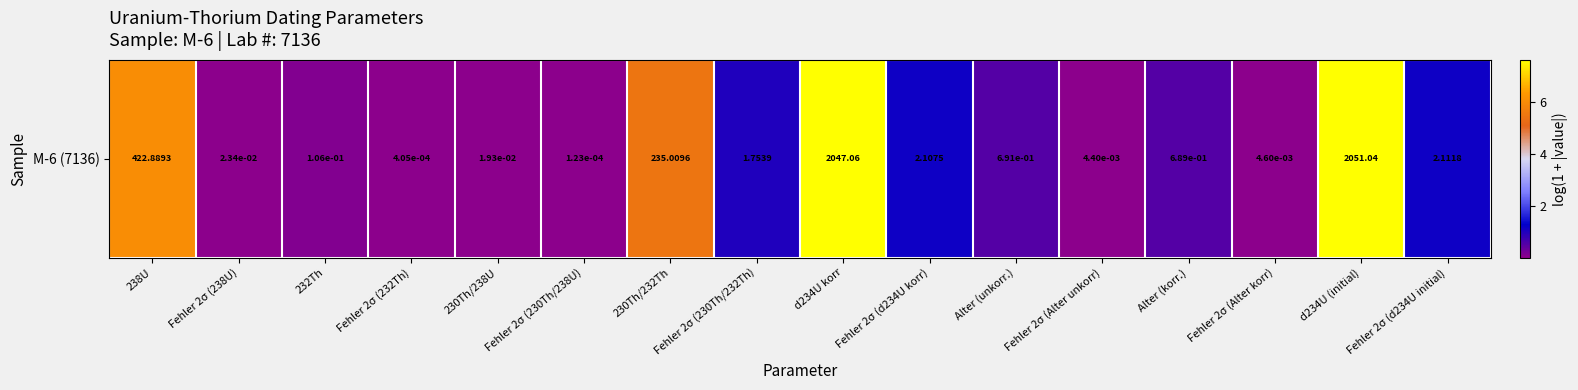

Reading right to left, extract all data points from this chart.

Fehler 2σ (d234U initial)=1.1	d234U (initial)=7.6	Fehler 2σ (Alter korr)=0.0	Alter (korr.)=0.5	Fehler 2σ (Alter unkorr)=0.0	Alter (unkorr.)=0.5	Fehler 2σ (d234U korr)=1.1	d234U korr=7.6	Fehler 2σ (230Th/232Th)=1.0	230Th/232Th=5.5	Fehler 2σ (230Th/238U)=0.0	230Th/238U=0.0	Fehler 2σ (232Th)=0.0	232Th=0.1	Fehler 2σ (238U)=0.0	238U=6.0